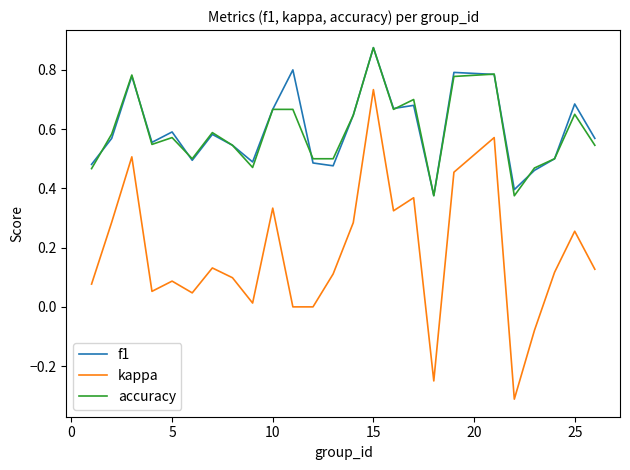

True or false: f1 and kappa intersect in this chart.

False